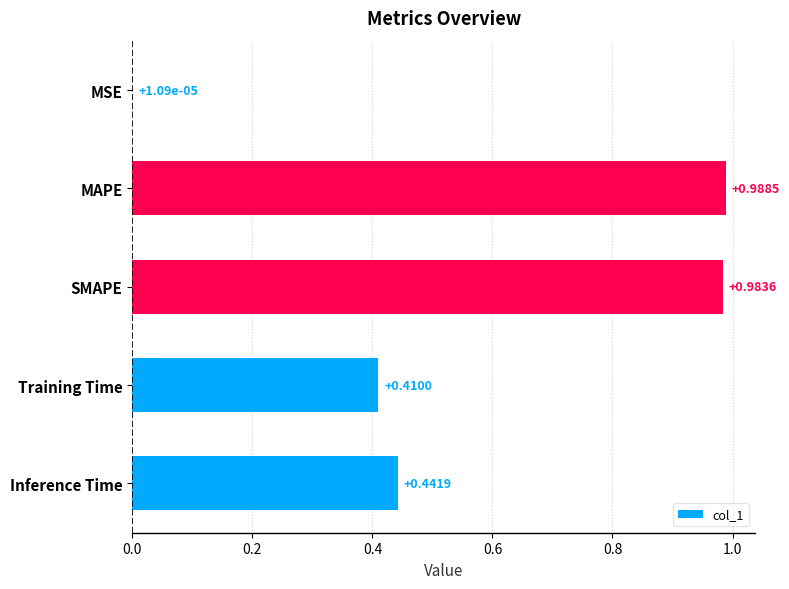

Where is the data nearest to the value 0?

MSE